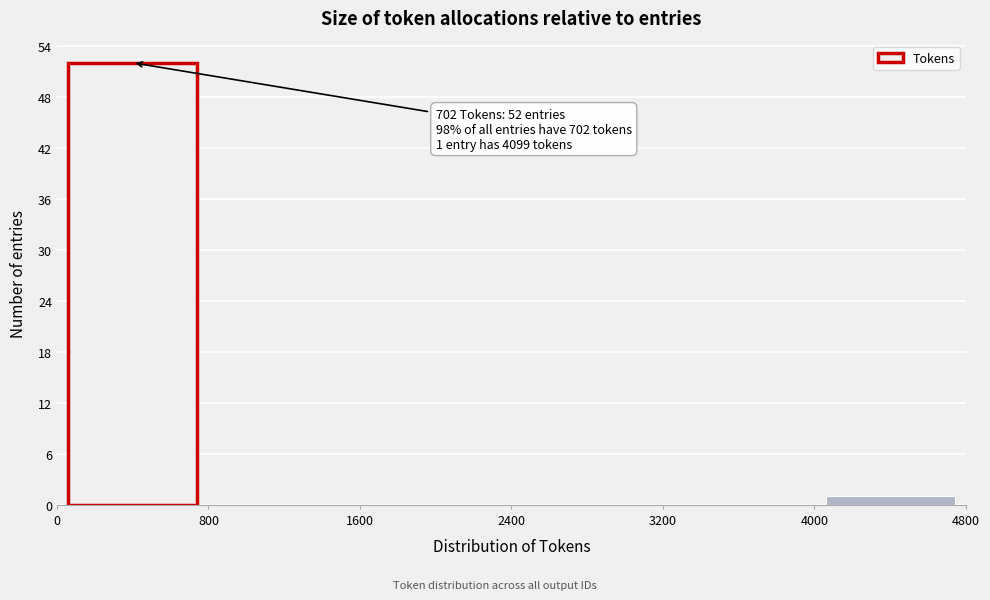

Which range on the x-axis has the tallest bar?

0 to 800